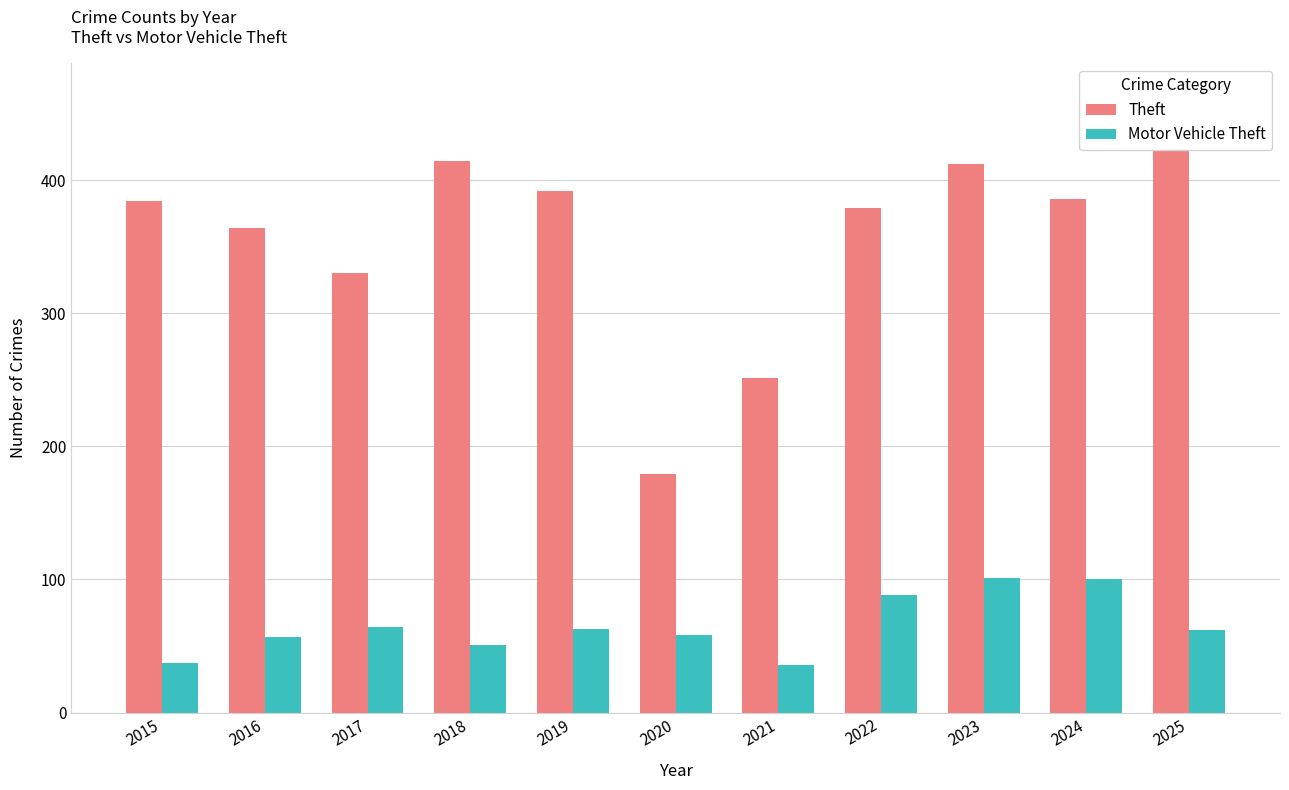

What is the value of the Theft bar at the 11th from the left?

424